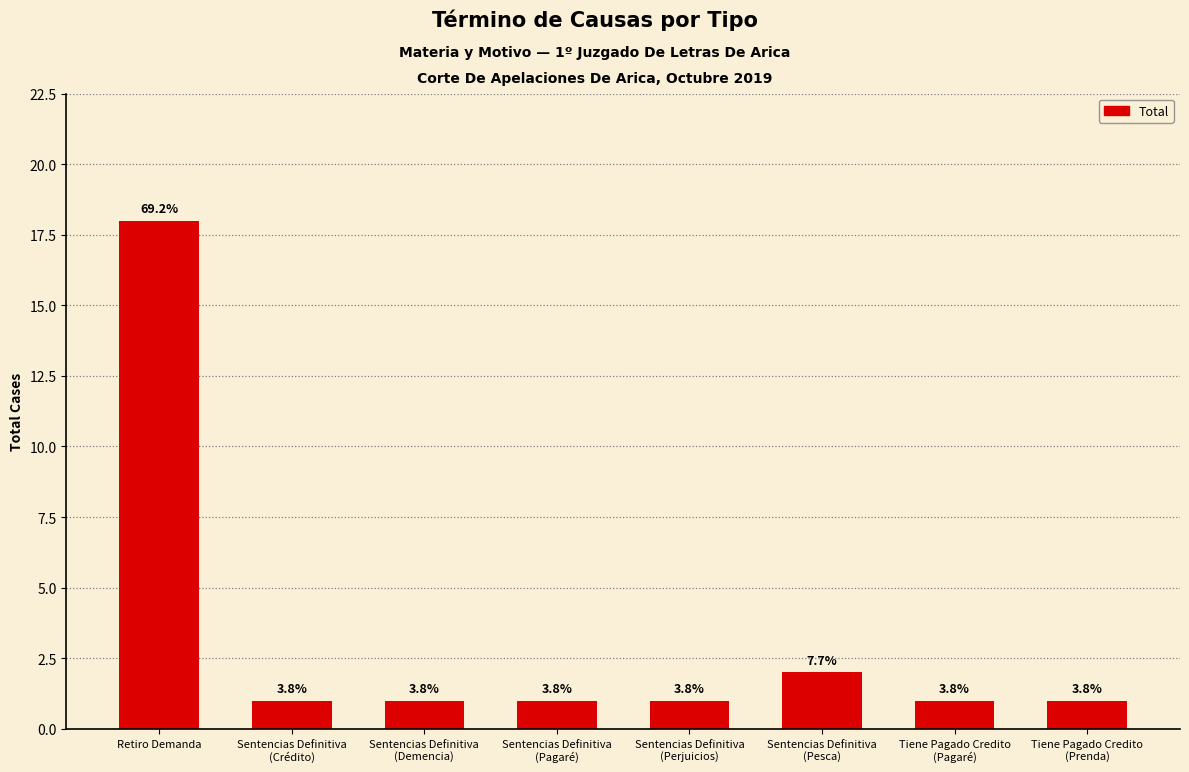

What is the sum of the values at Tiene Pagado Credito
(Prenda) and Retiro Demanda?

19